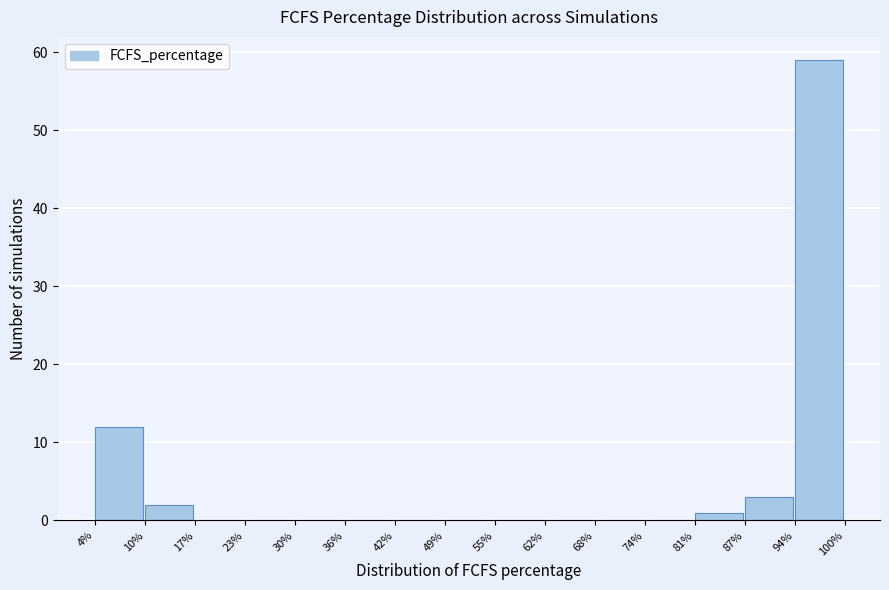

What is the height of the bar covering 87% to 94% on the x-axis? The values are not printed on the chart, so give them approximately, as read against the axis.

3